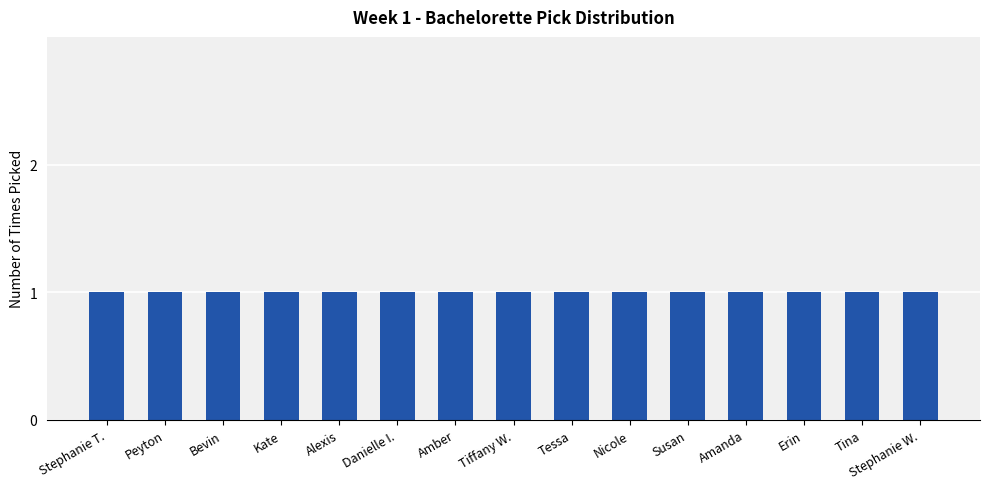

How many distinct data groups are displayed?

1